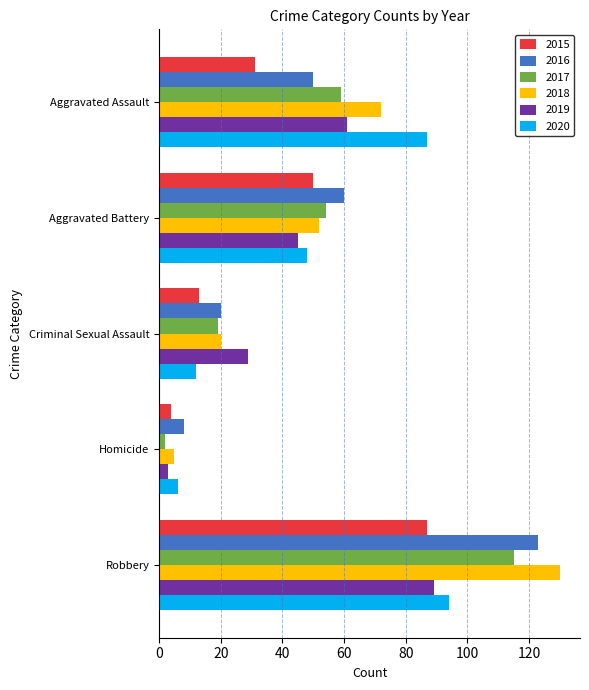

How many 2015 values are between 13 and 50?

3